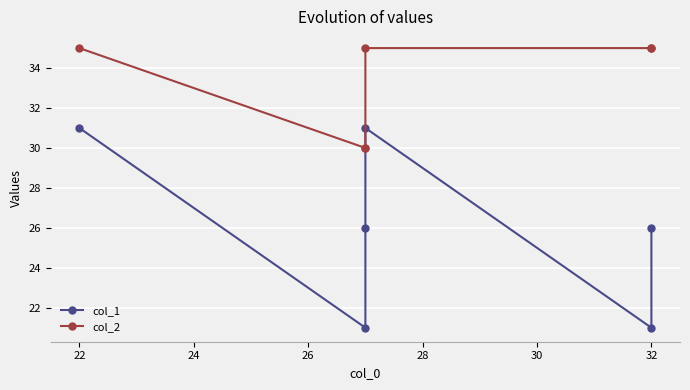

True or false: col_1 has more than 1 points higher than both neighbors.

False